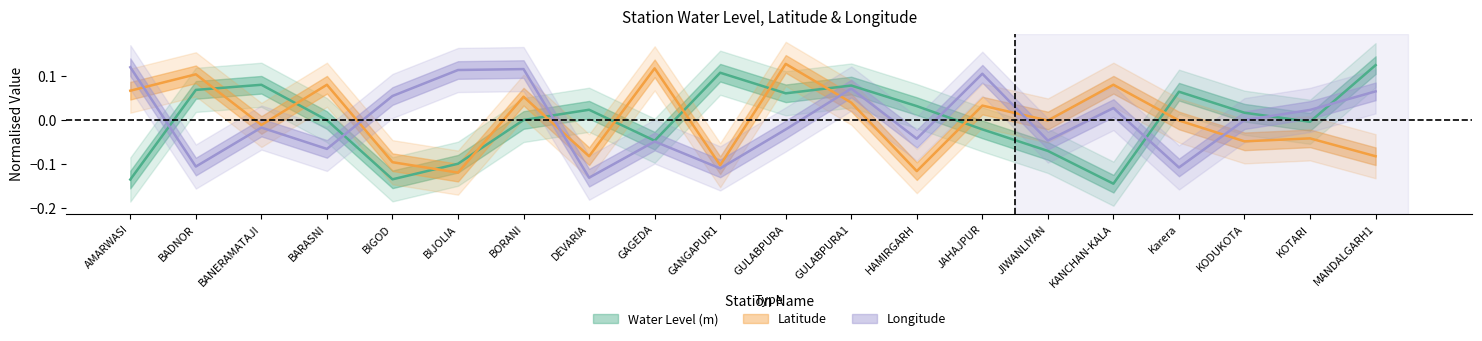

Rank the series by their maximum value, from lowest to highest.

Longitude, Water Level (m), Latitude